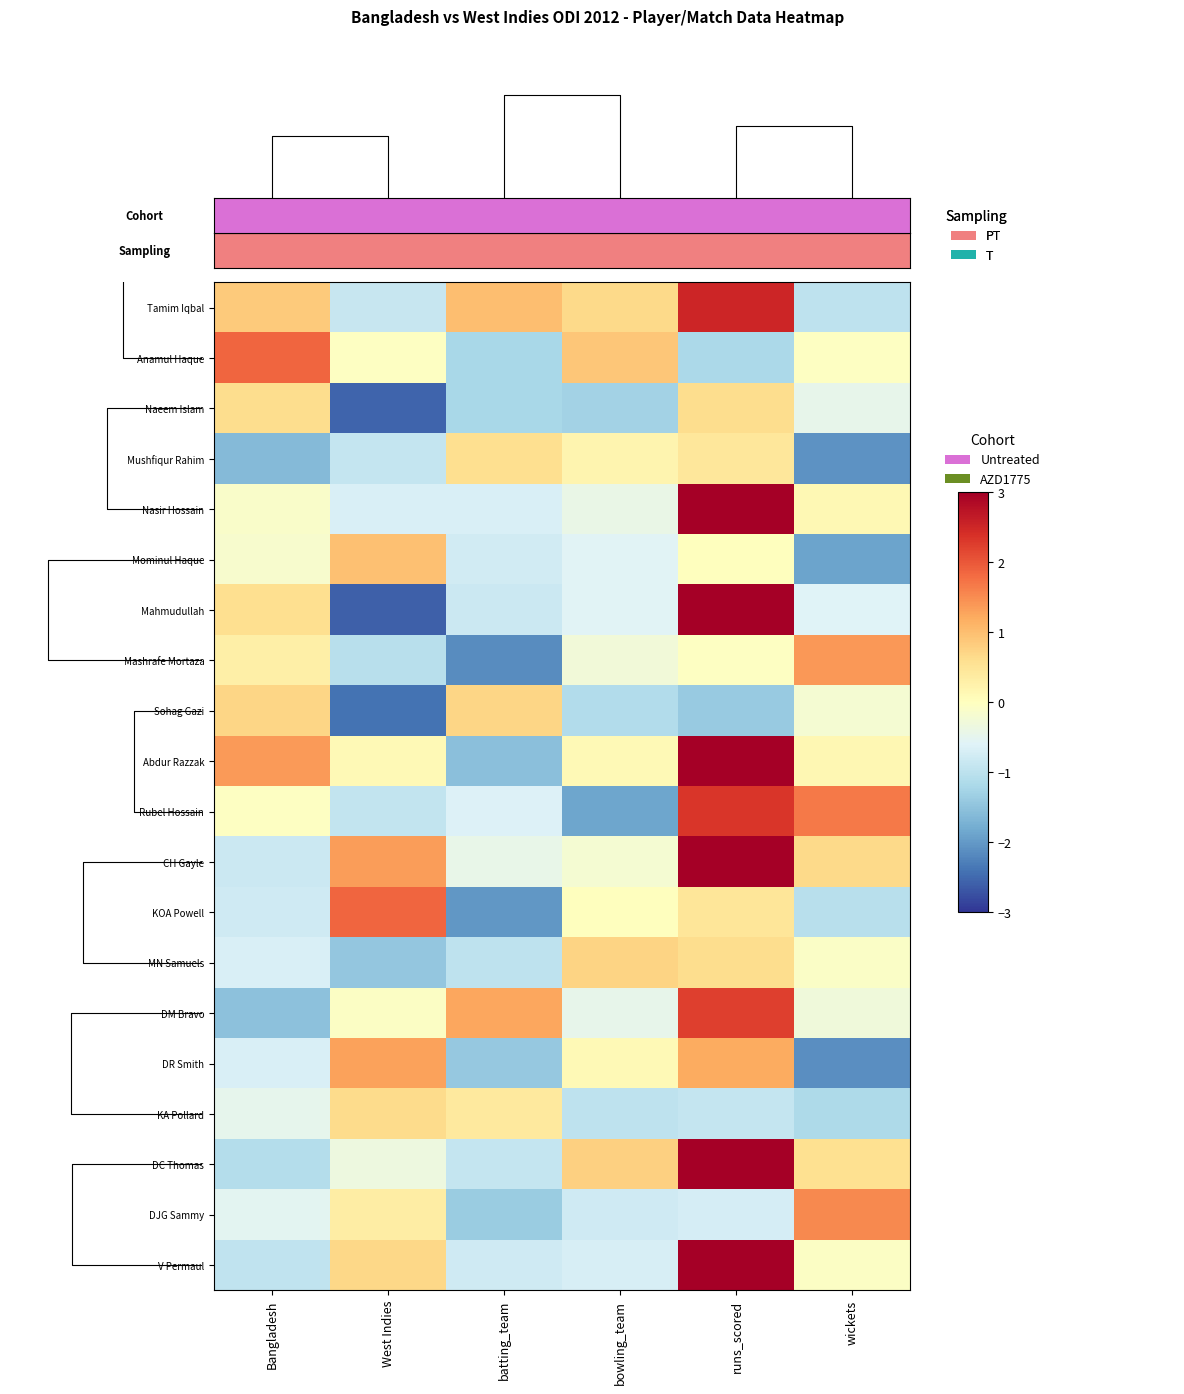

The value of DC Thomas at bowling_team is 0.8. True or false?

True